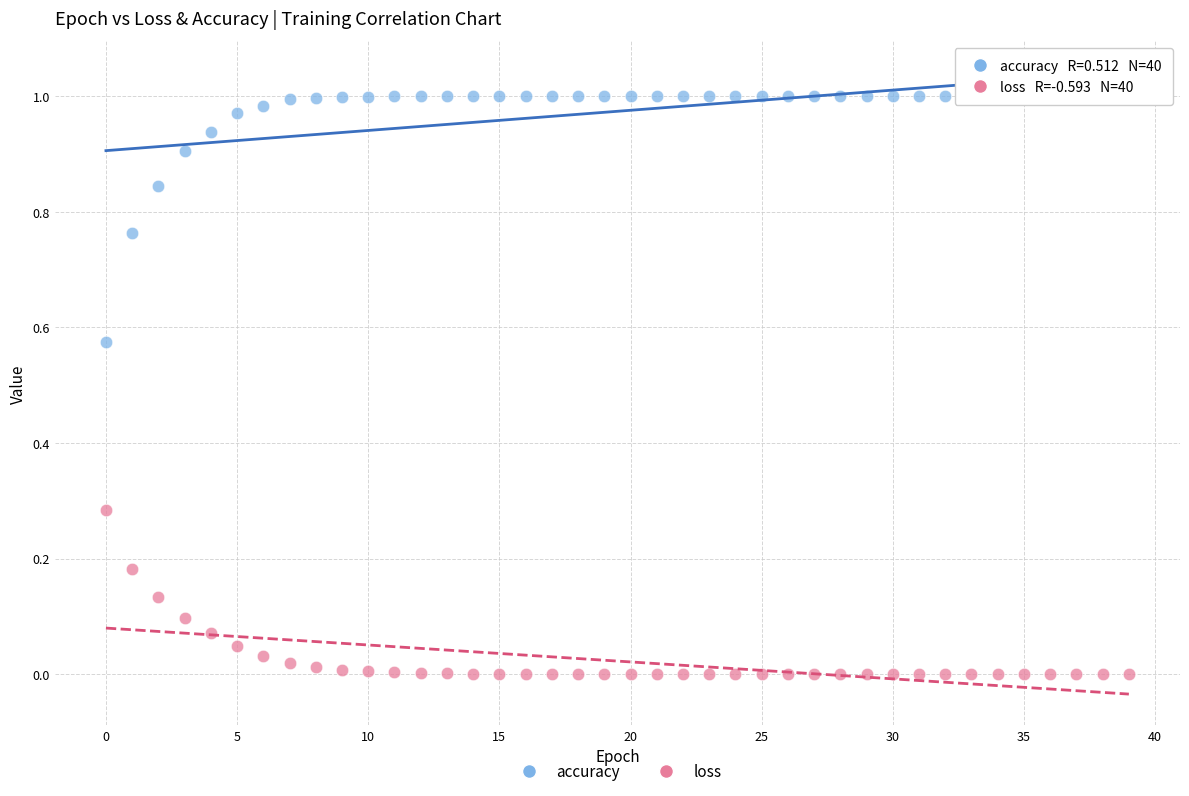

Which series contains the lowest Y value?

loss